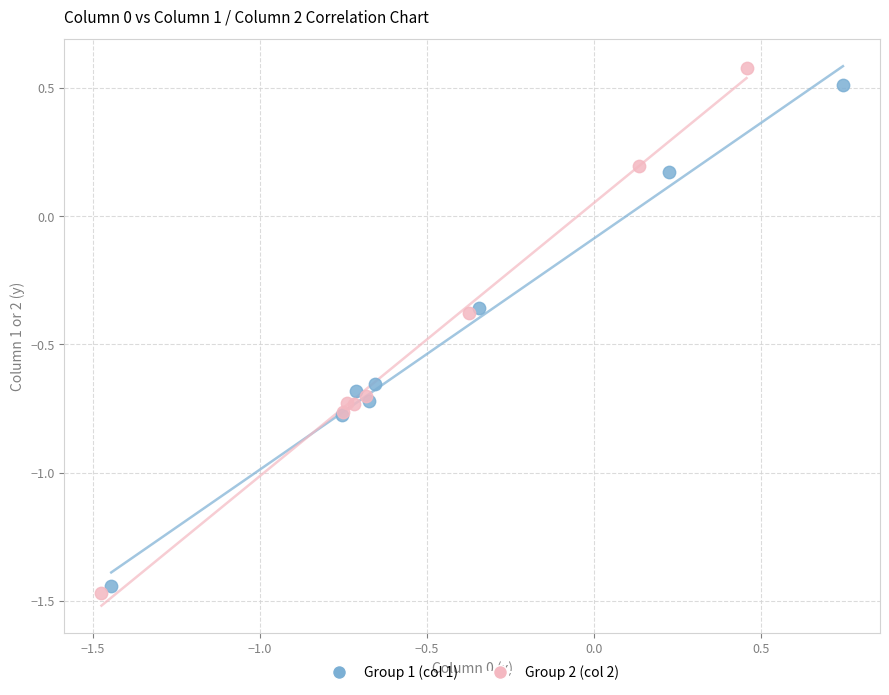

Which series has the largest Y range (max minus min)?

Group 2 (col 2)